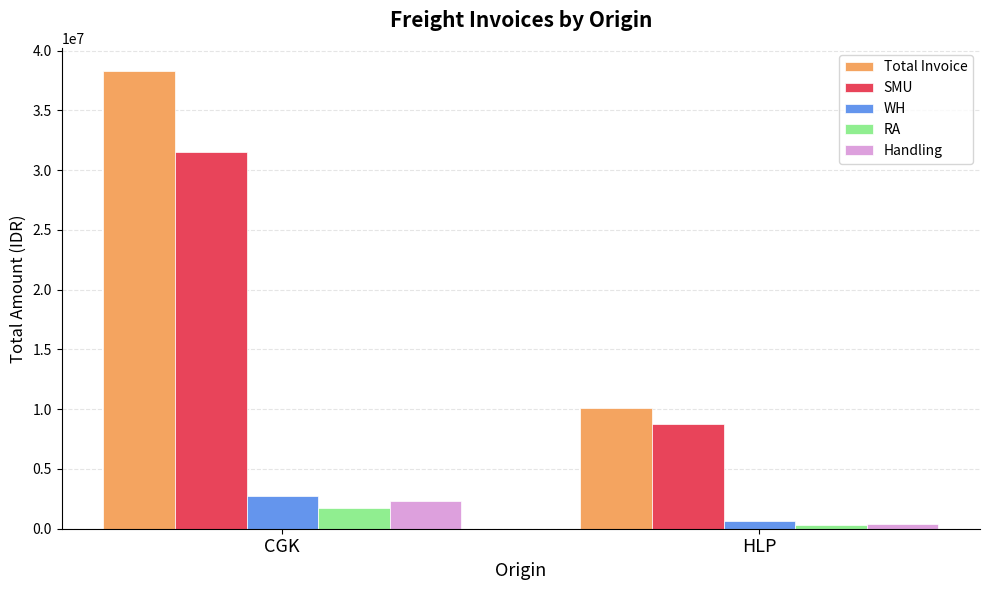

Reading left to right, list all the values displayed in this chart.

Total Invoice: 38319540.8	10120905.4
SMU: 31484980.0	8788730.0
WH: 2773690.8	668622.4
RA: 1762970.0	292853.0
Handling: 2297900.0	370700.0